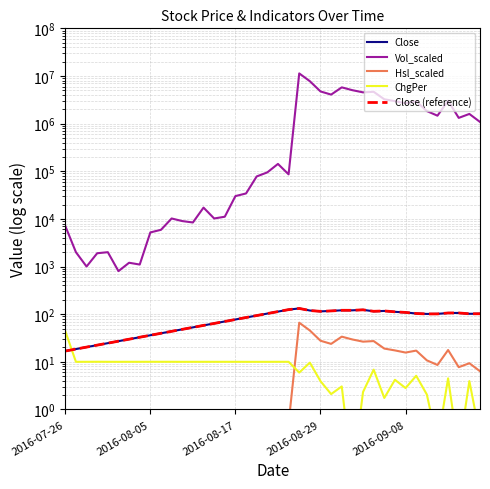

Where is the first local minimum for ChgPer?

2016-08-05